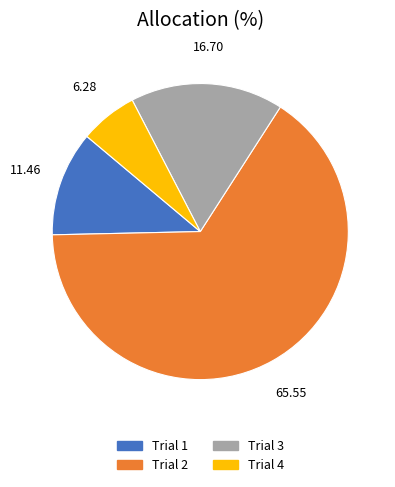

The Trial 3 slice represents 26% of the pie. True or false?

False